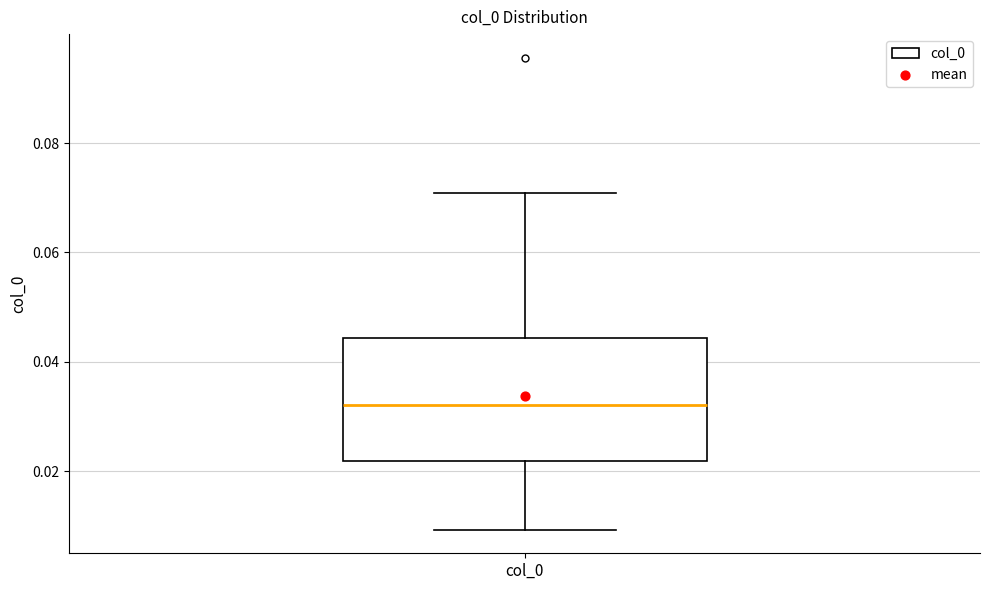

Transcribe this box plot: give where the median line is, the range the box spans, and where the two whiskers end, as read against the y-axis. The values are not printed on the chart, so give them approximately, as read against the axis.

median 0.032, box 0.022 to 0.044, whiskers 0.010 to 0.070